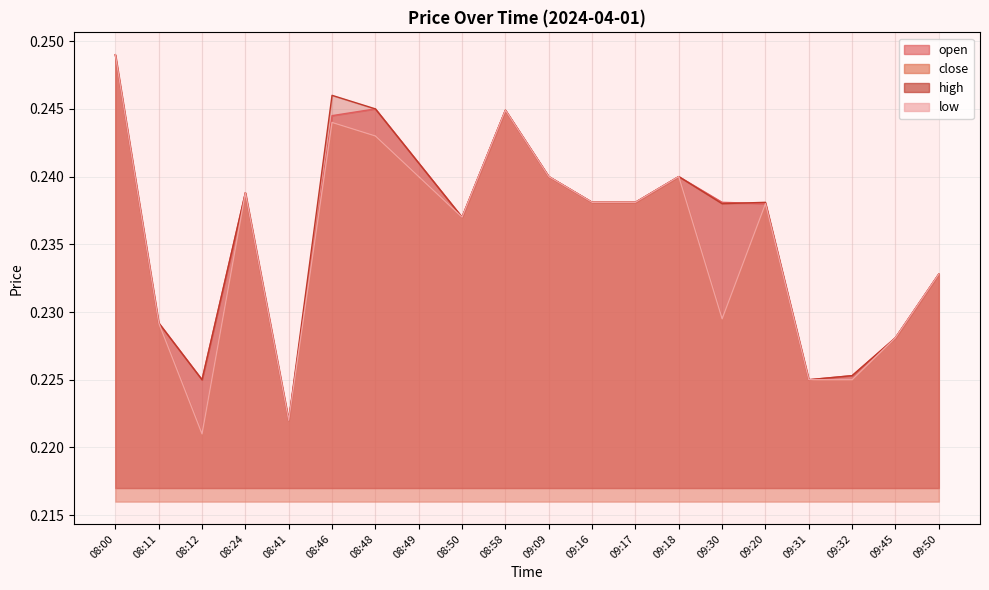

At 08:24, list the series in order from smallest to largest.

open, close, high, low